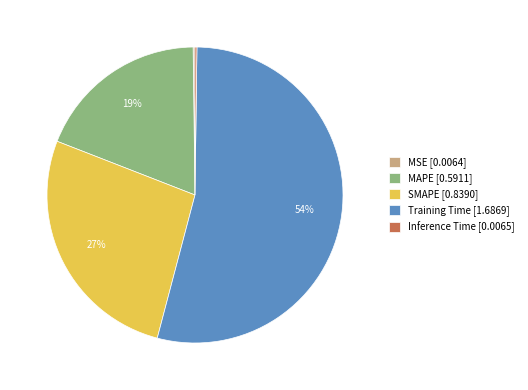

True or false: MAPE [0.5911] accounts for 9% of the total.

False